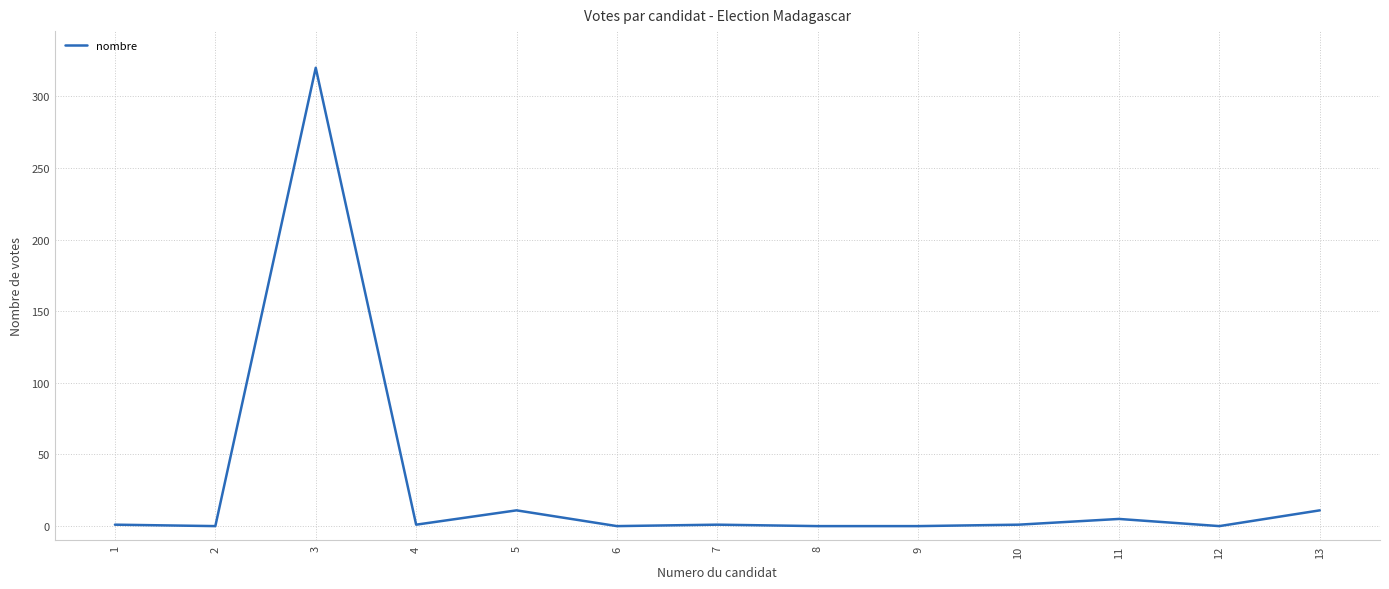

What is the average value?

27